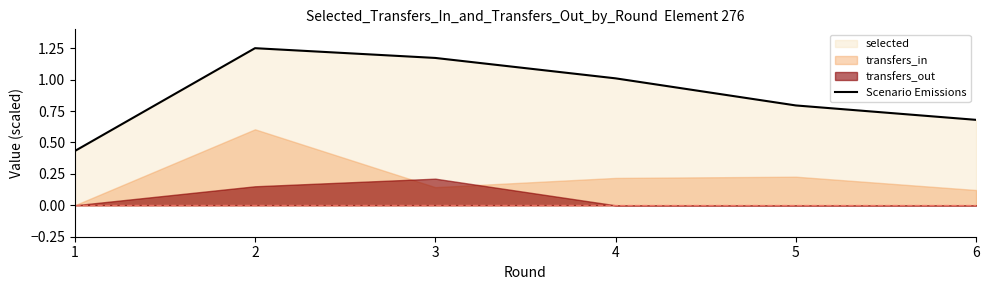

The chart shows a value of 1.2 at 3. True or false?

True